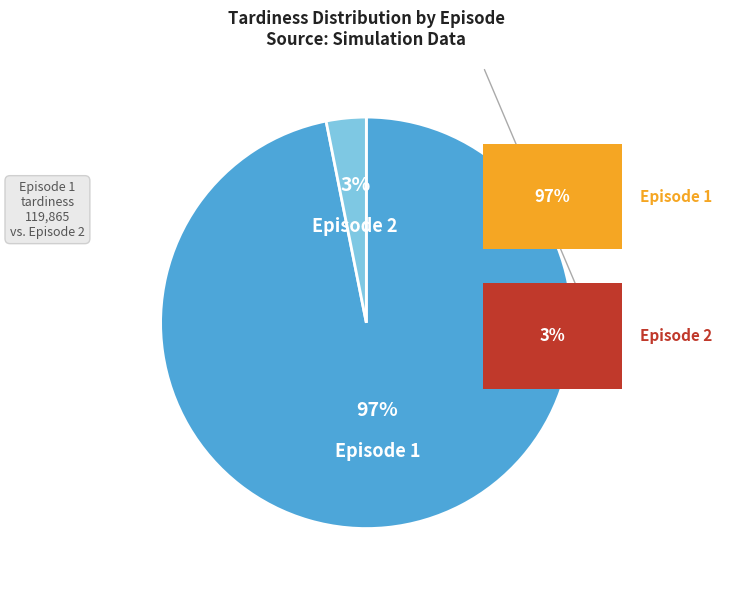

Combined, do Episode 2 and Episode 1 account for over 50%?

Yes